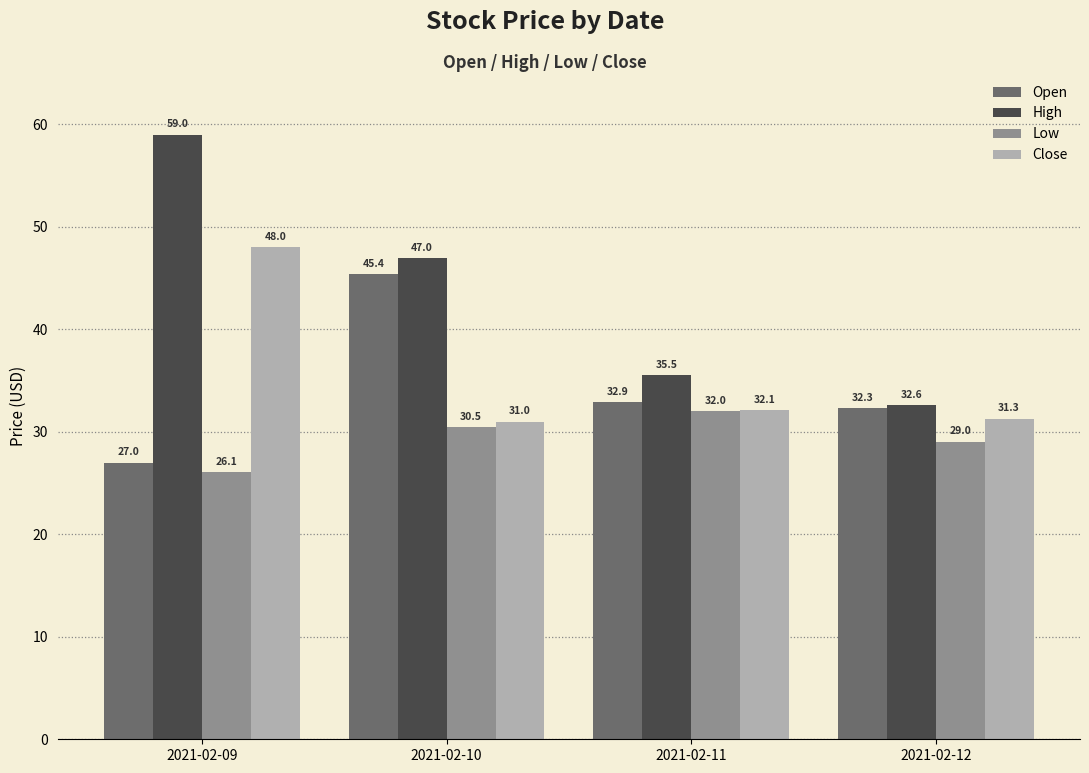

At which category is the sum across all series the highest?

2021-02-09